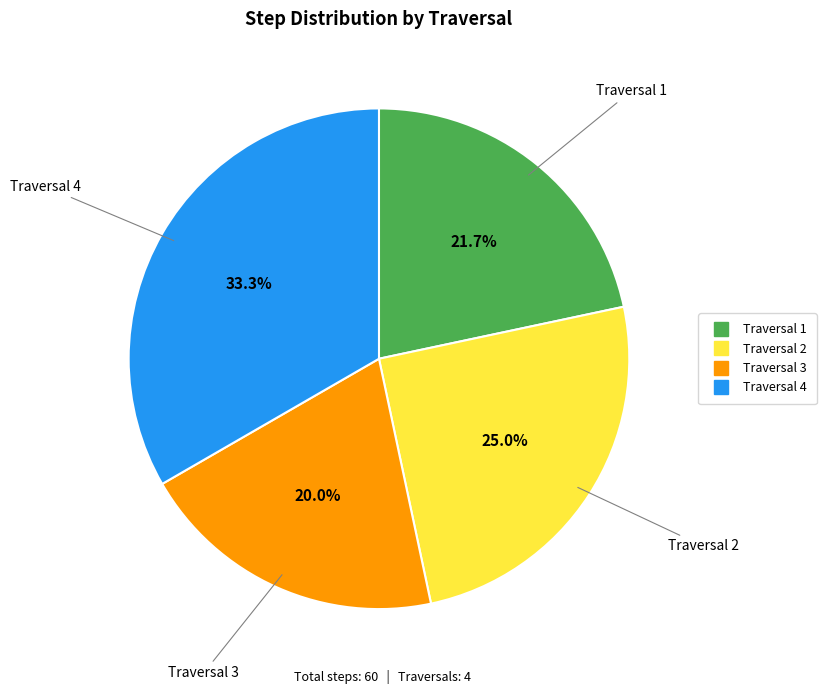

Is there any slice that represents more than half of the pie?

No